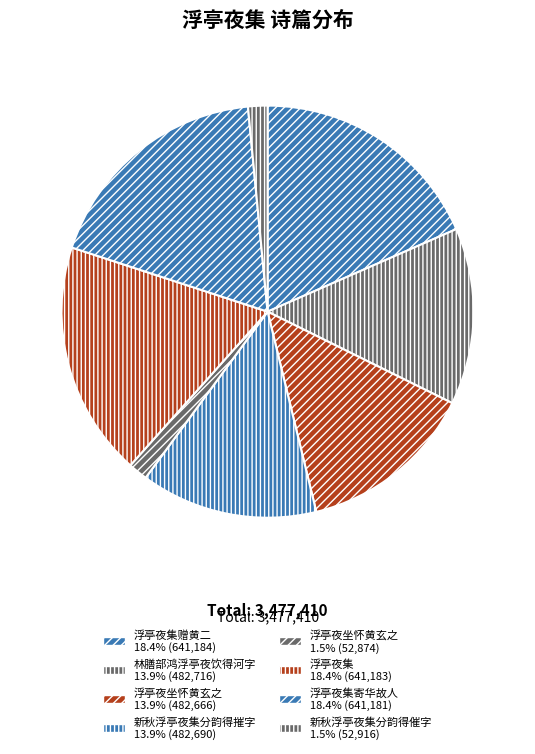

Rank the categories by value from lowest to highest.

浮亭夜坐怀黄玄之, 新秋浮亭夜集分韵得催字, 浮亭夜坐怀黄玄之, 新秋浮亭夜集分韵得摧字, 林膳部鸿浮亭夜饮得河字, 浮亭夜集寄华故人, 浮亭夜集, 浮亭夜集赠黄二